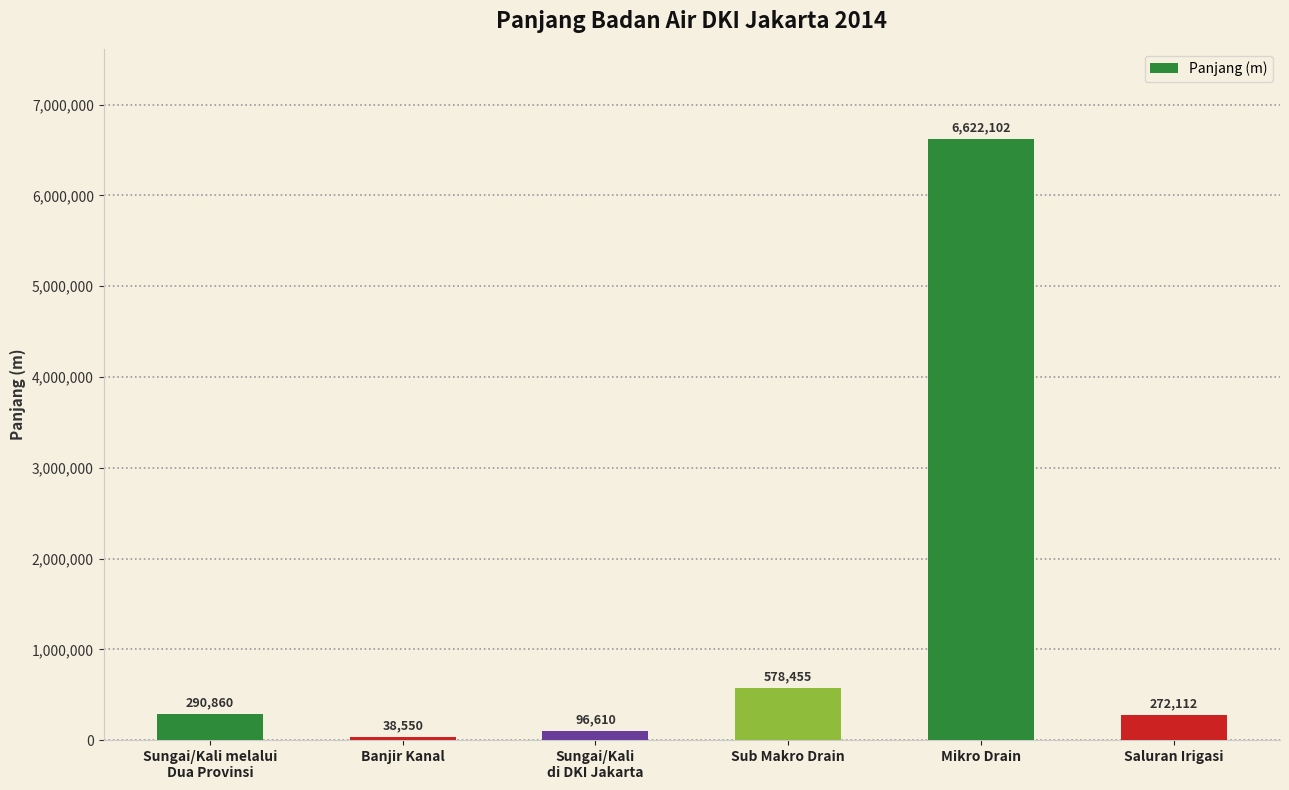

What is the smallest value displayed?

38550